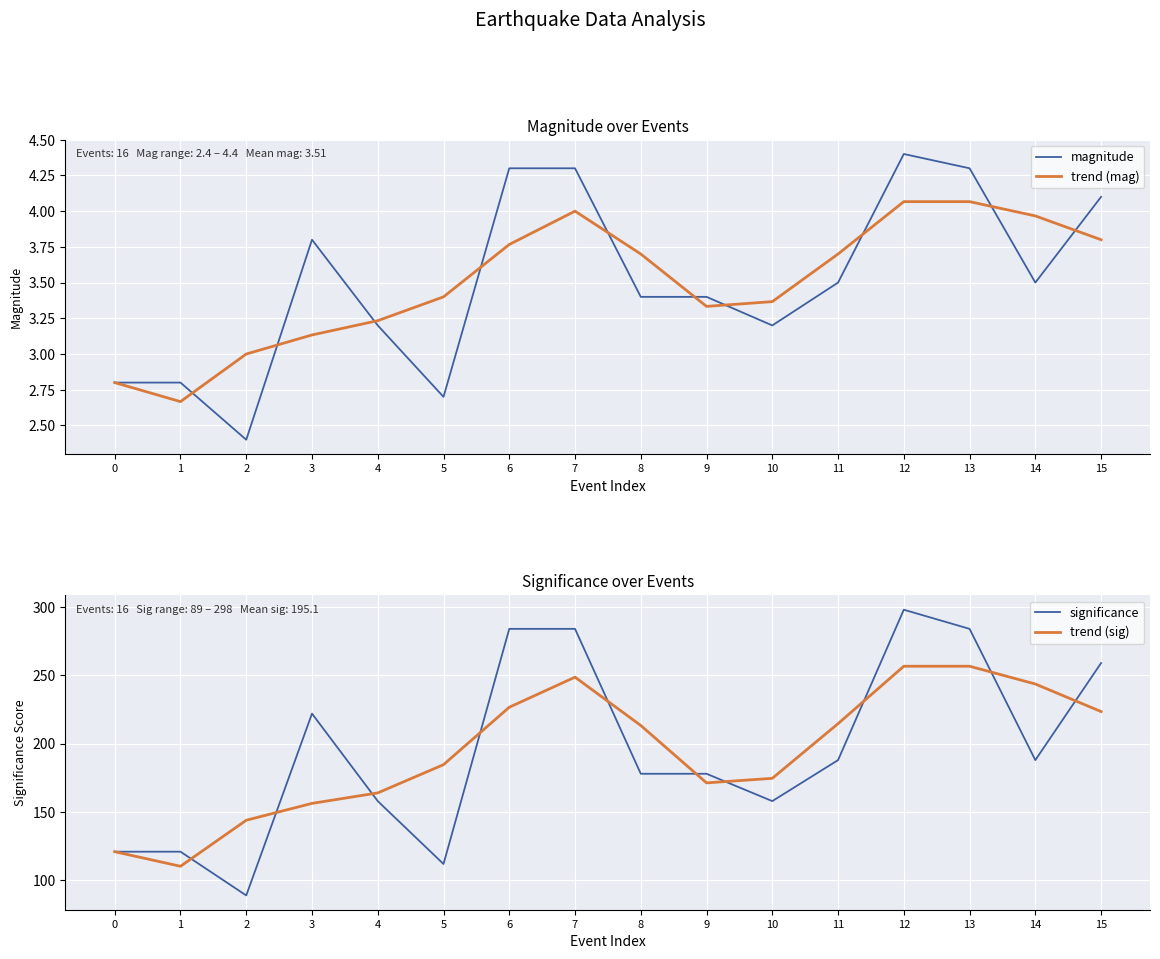

How many data points in trend (mag) are above 3?

13